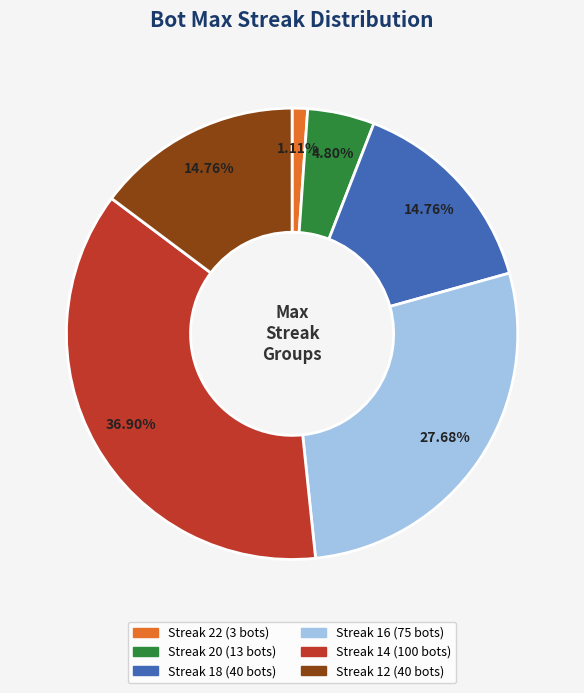

Does any single category account for the majority?

No